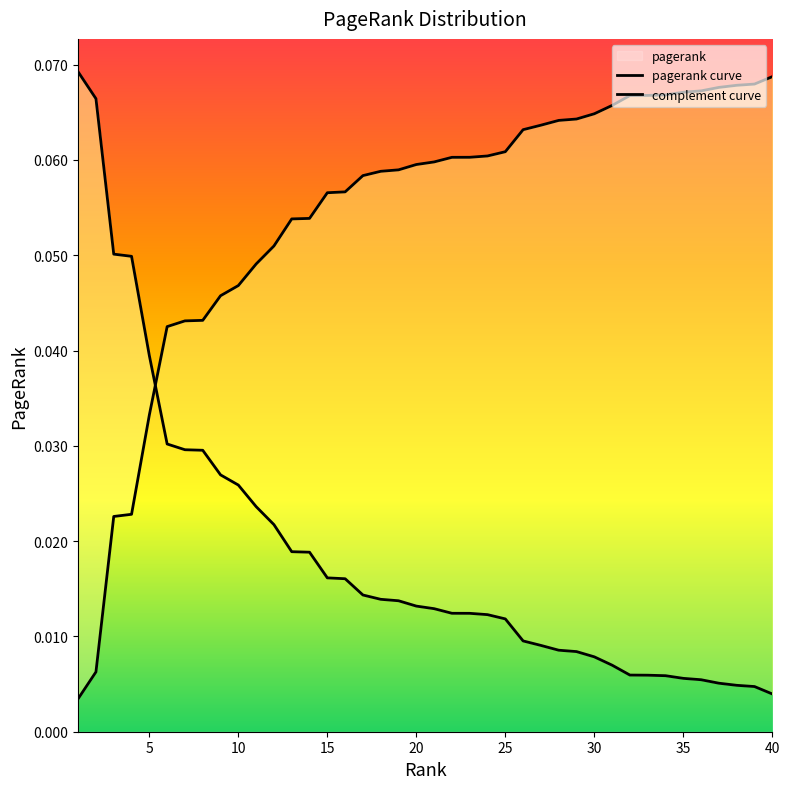

List the labels in order of value, smallest first.

40, 39, 38, 37, 36, 35, 34, 33, 32, 31, 30, 29, 28, 27, 26, 25, 24, 23, 22, 21, 20, 19, 18, 17, 16, 15, 14, 13, 12, 11, 10, 9, 8, 7, 6, 5, 4, 3, 2, 1